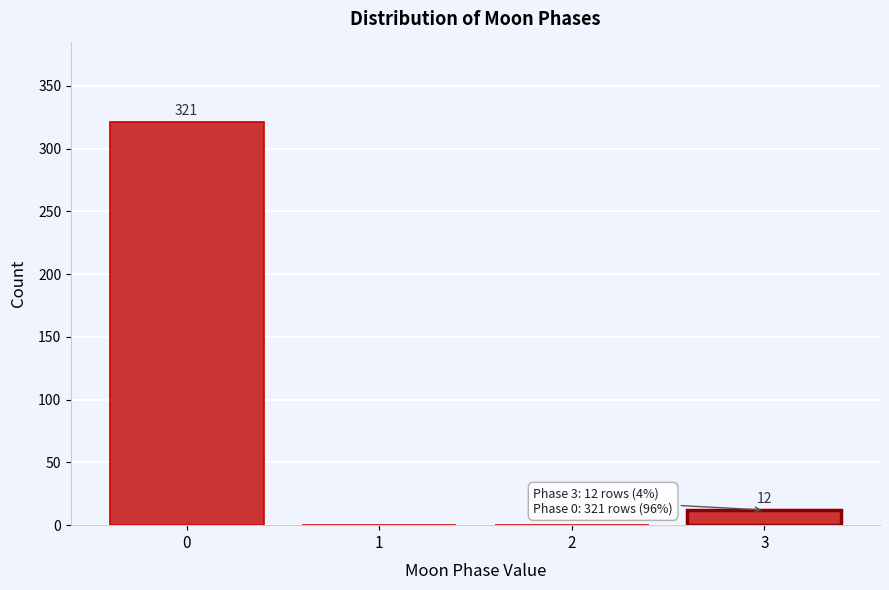

Reading right to left, transcribe all the data shown in this chart.

3=12	2=0	1=0	0=321